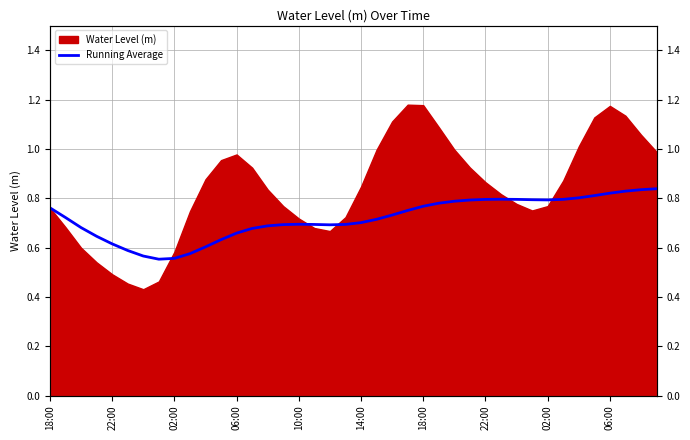

How many interior local valleys (lower than both neighbors) does the data have?

3